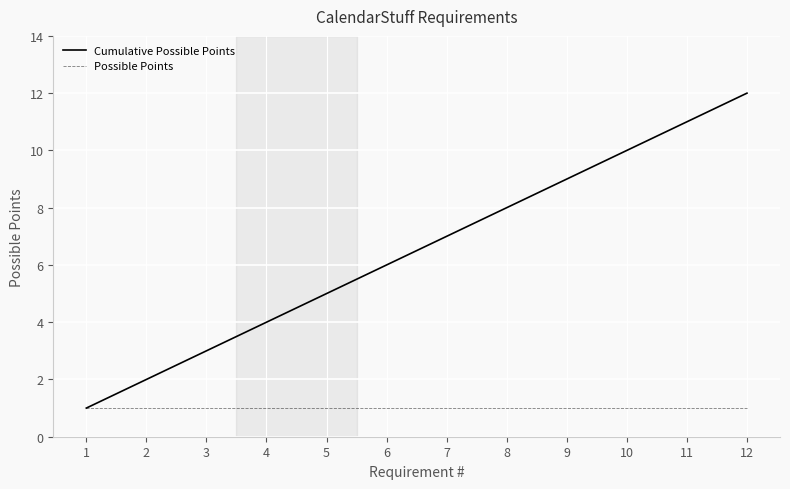

True or false: Cumulative Possible Points has more than 0 interior local peaks.

False